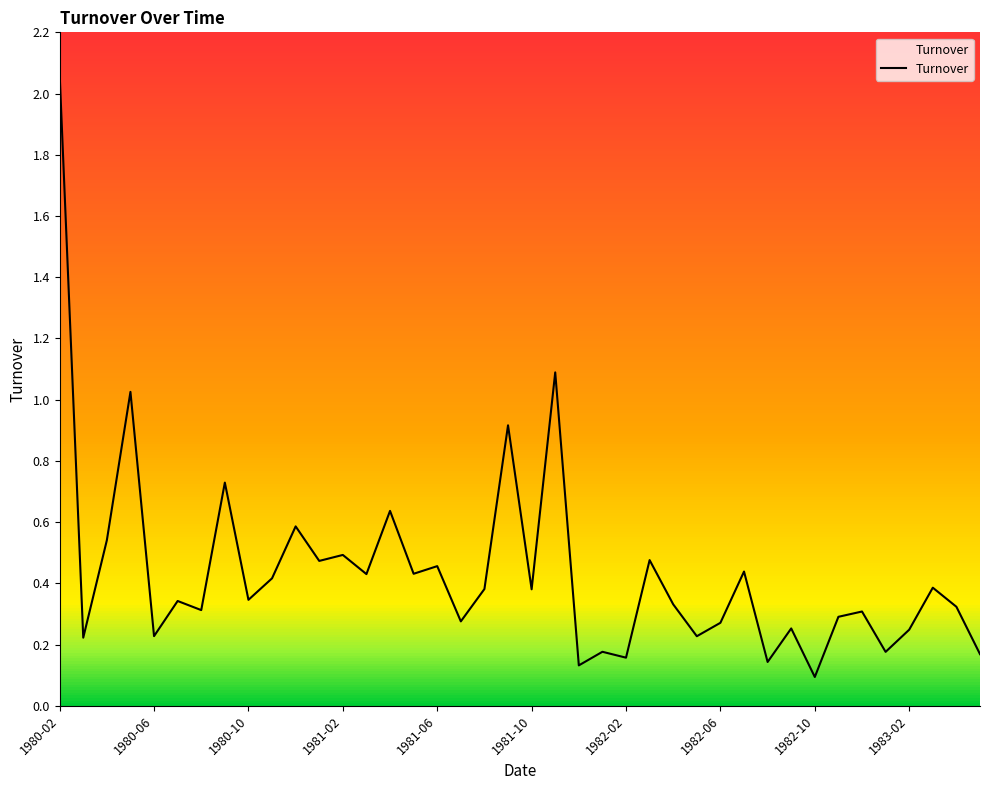

What is the difference between the maximum and minimum values?

2.0